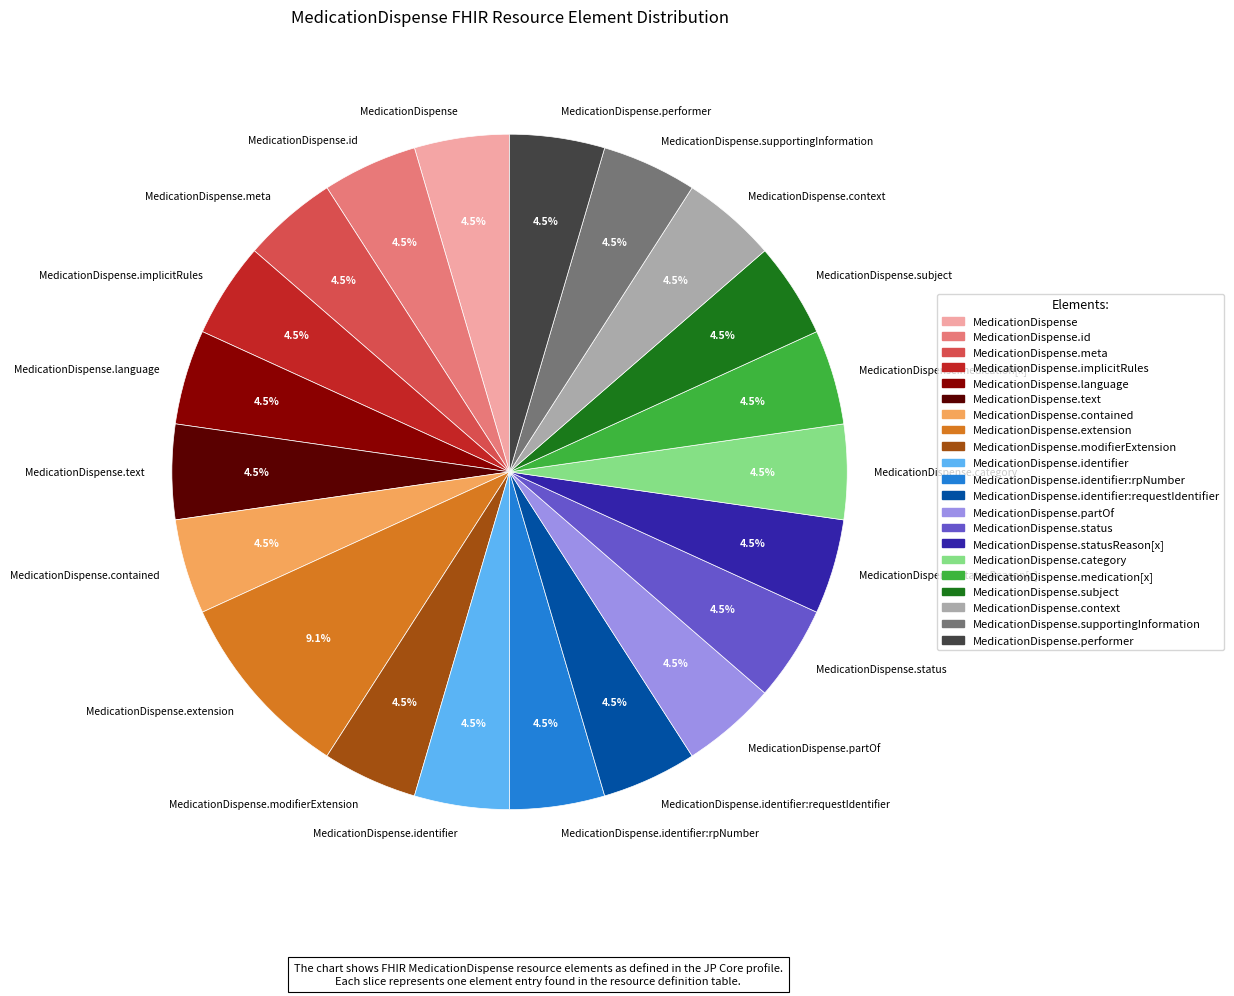

Combined, what portion of the pie is MedicationDispense.contained and MedicationDispense.status?

9.1%